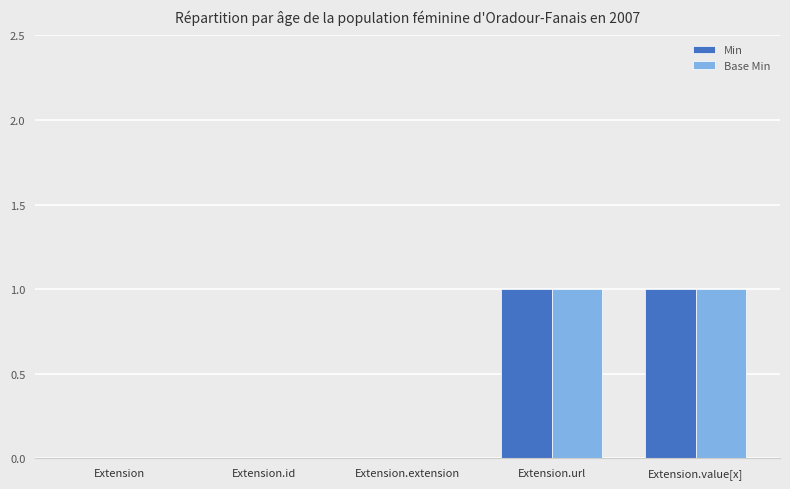

Is it true that Base Min equals 2 at Extension.url?

False